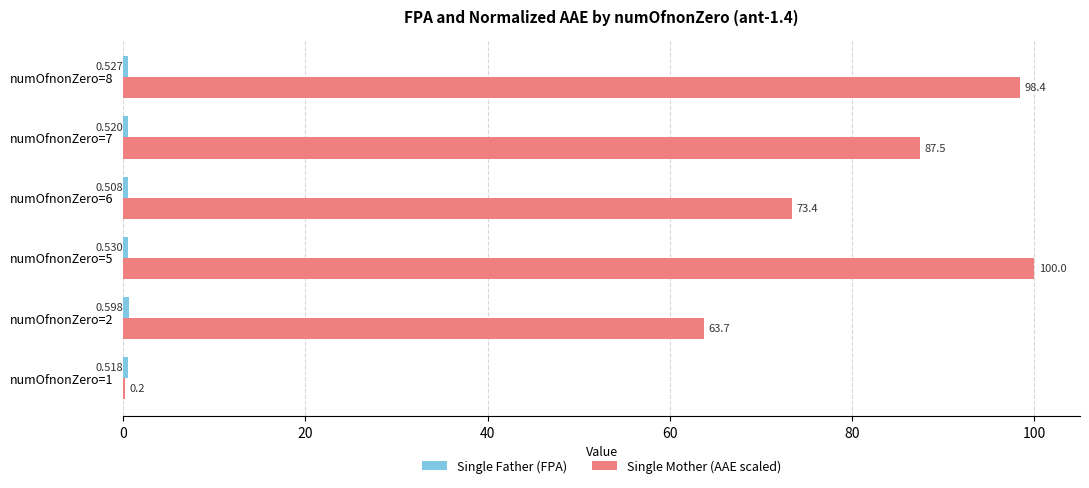

Between numOfnonZero=5 and numOfnonZero=6, which series saw the biggest shift?

Single Mother (AAE scaled)